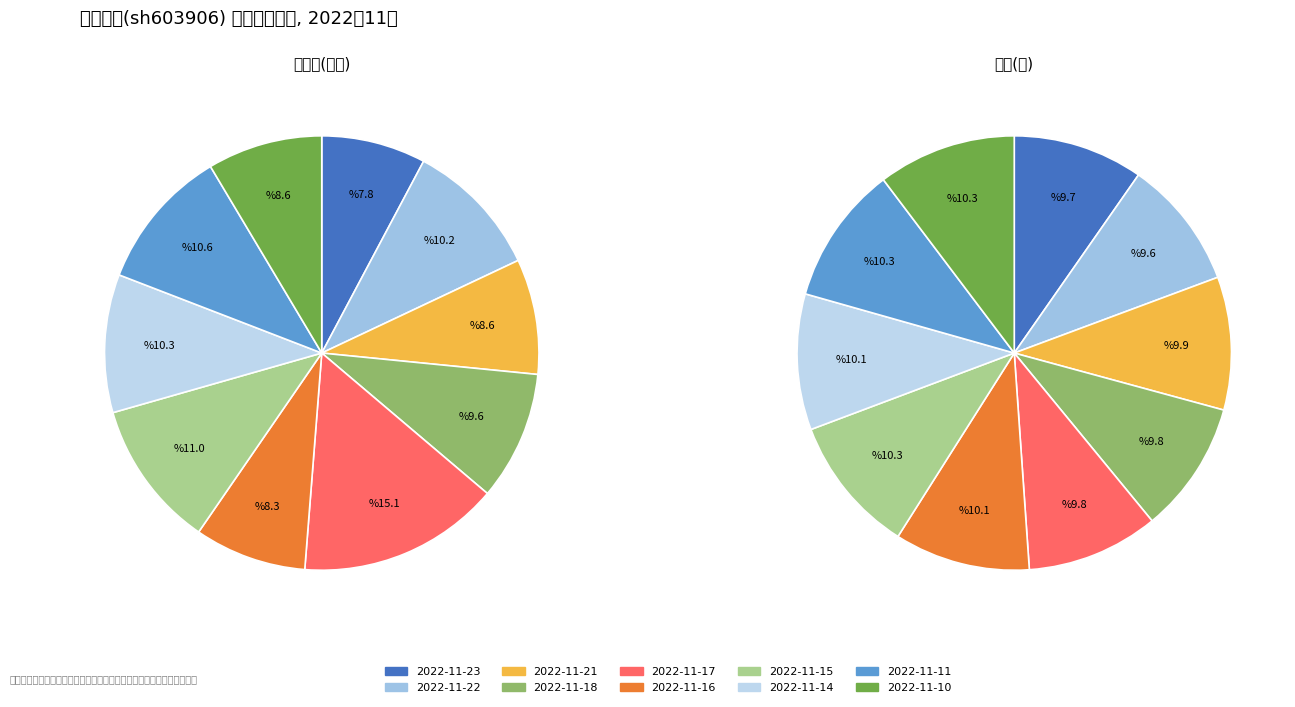

To the nearest percent, what is the difference between the 2022-11-16 and 2022-11-15 slice percentages?

3%